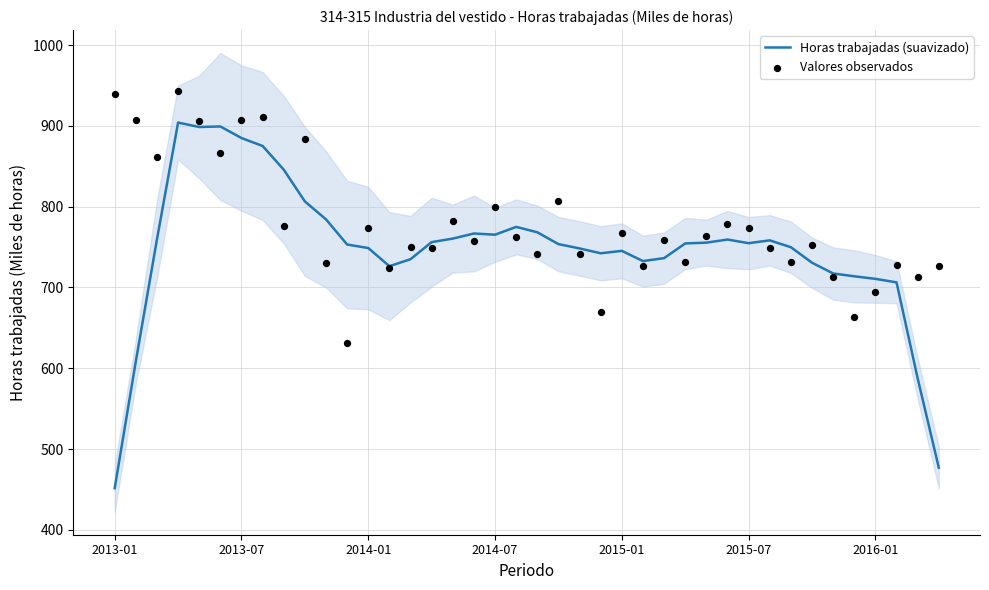

Which series has the largest total across all categories?

Valores observados